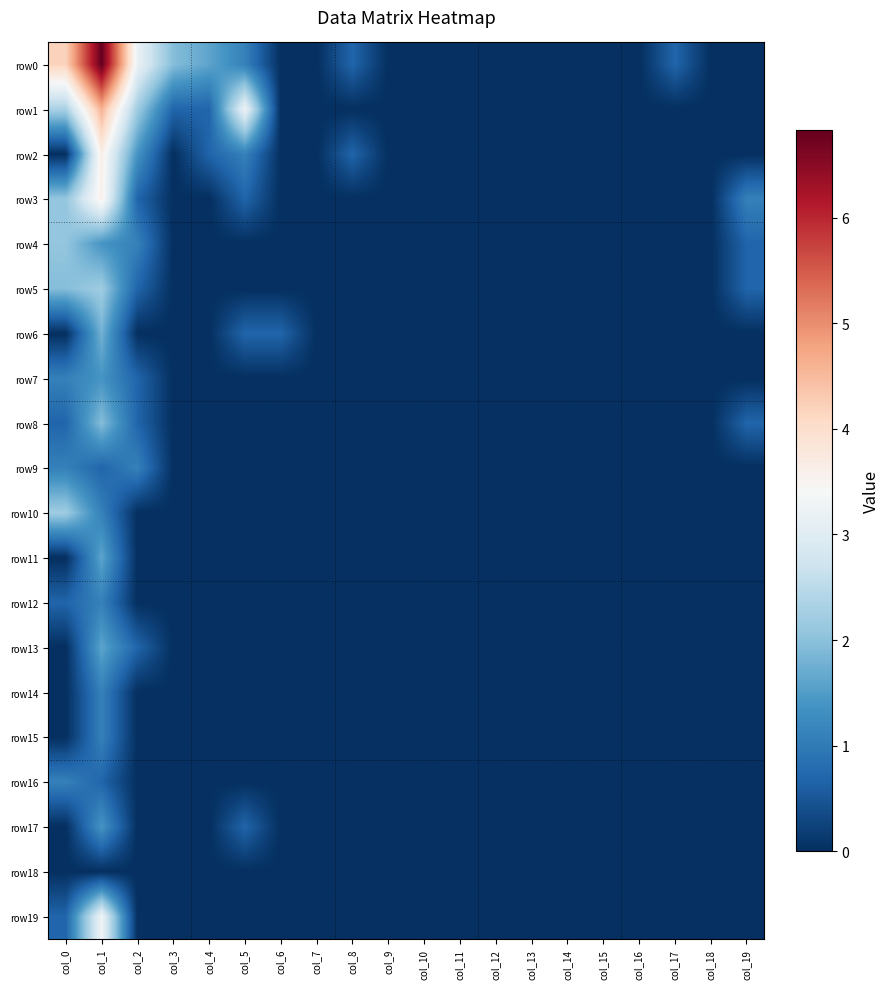

Between col_0 and col_4, which series saw the biggest shift?

row0